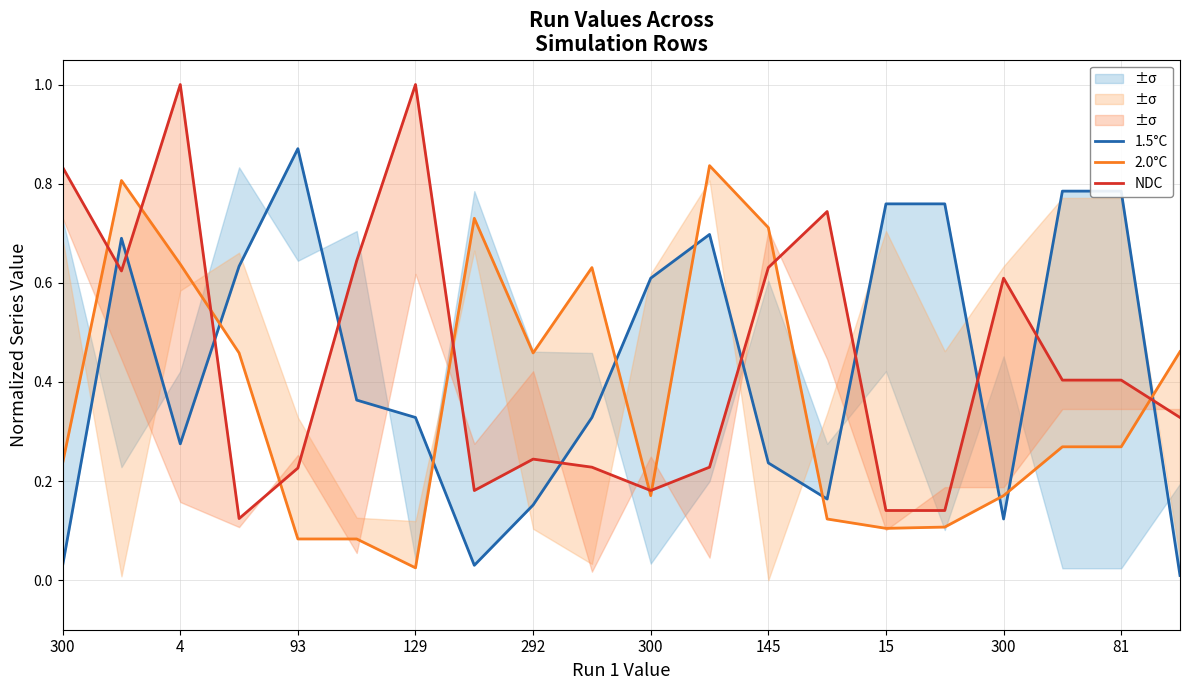

True or false: 2.0°C has more than 2 interior local peaks.

True